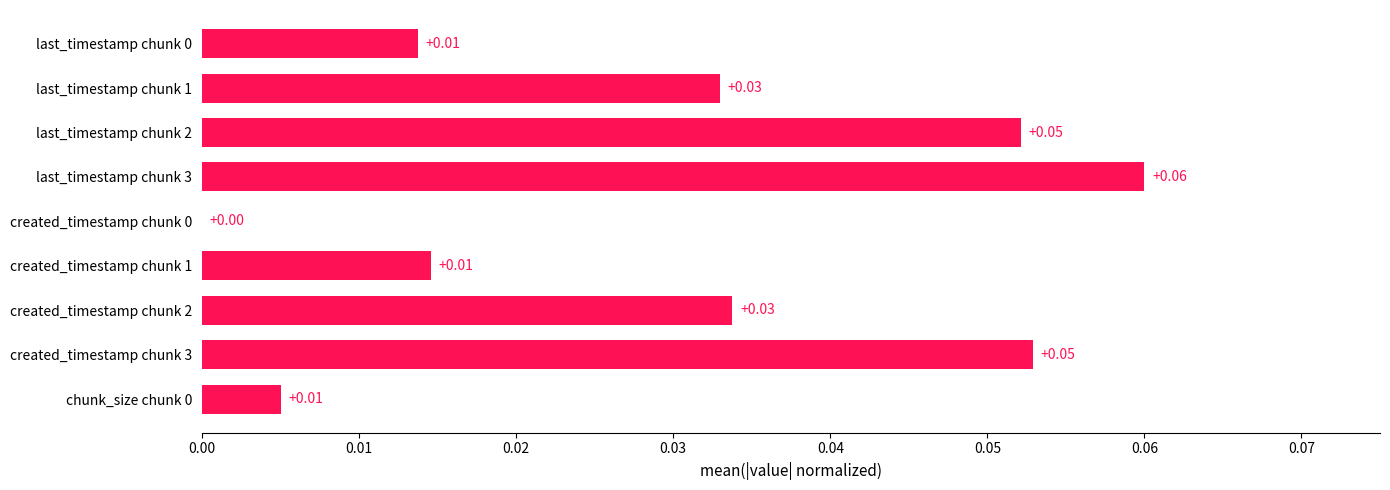

Between last_timestamp chunk 1 and created_timestamp chunk 1, which is larger?

last_timestamp chunk 1